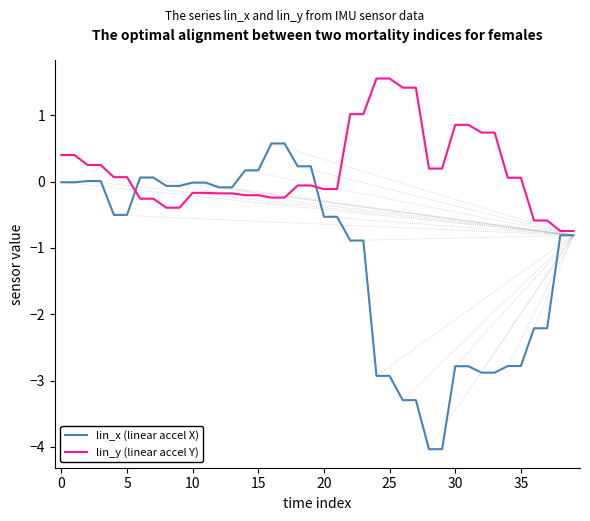

What is the average value of the lin_y (linear accel Y) series?

0.2